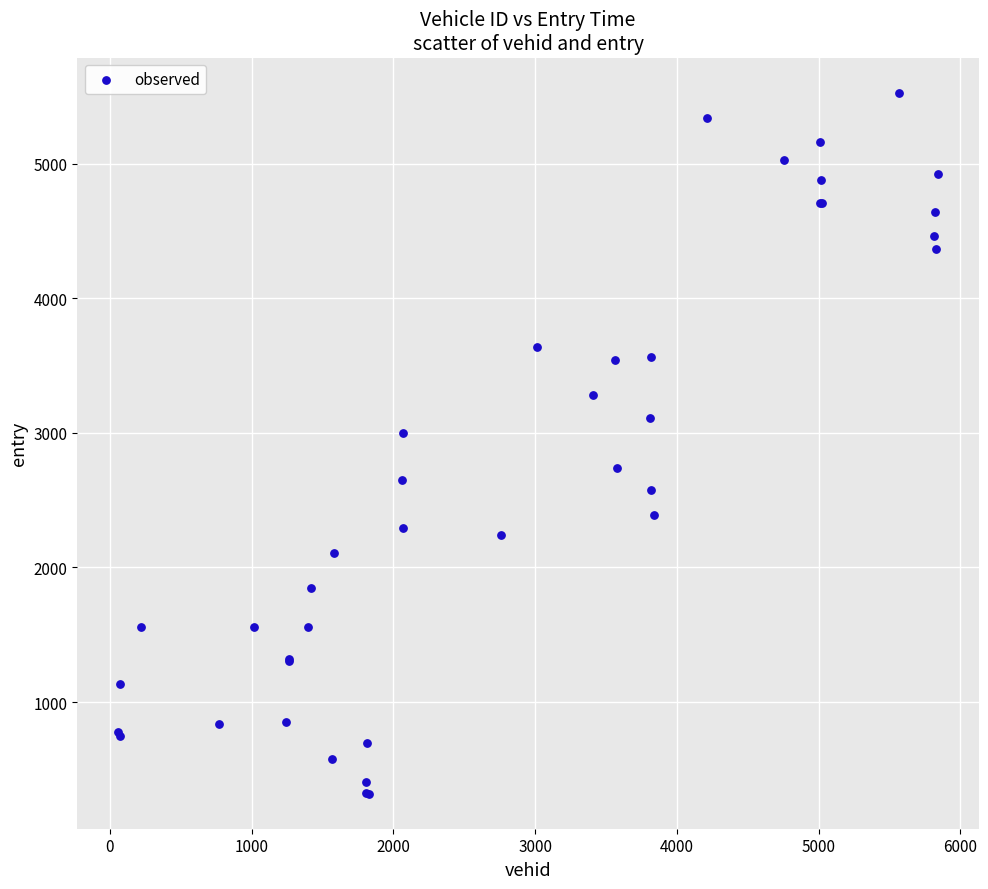

What Y value in the scatter plot is closest to 2924?

2999.1